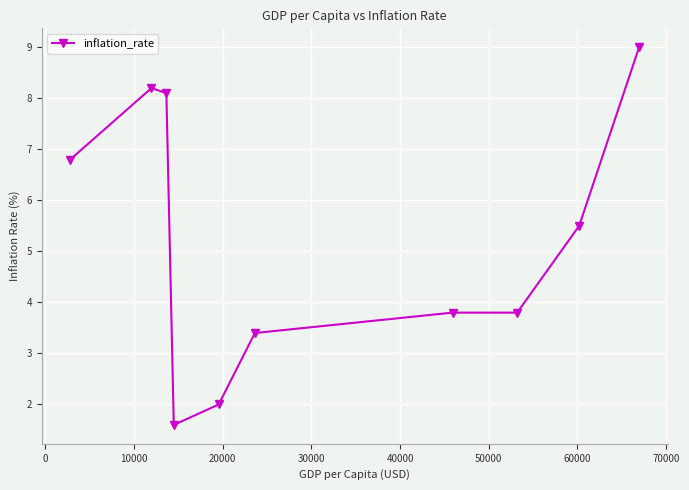

What is the value of the 2nd point from the left?

8.2